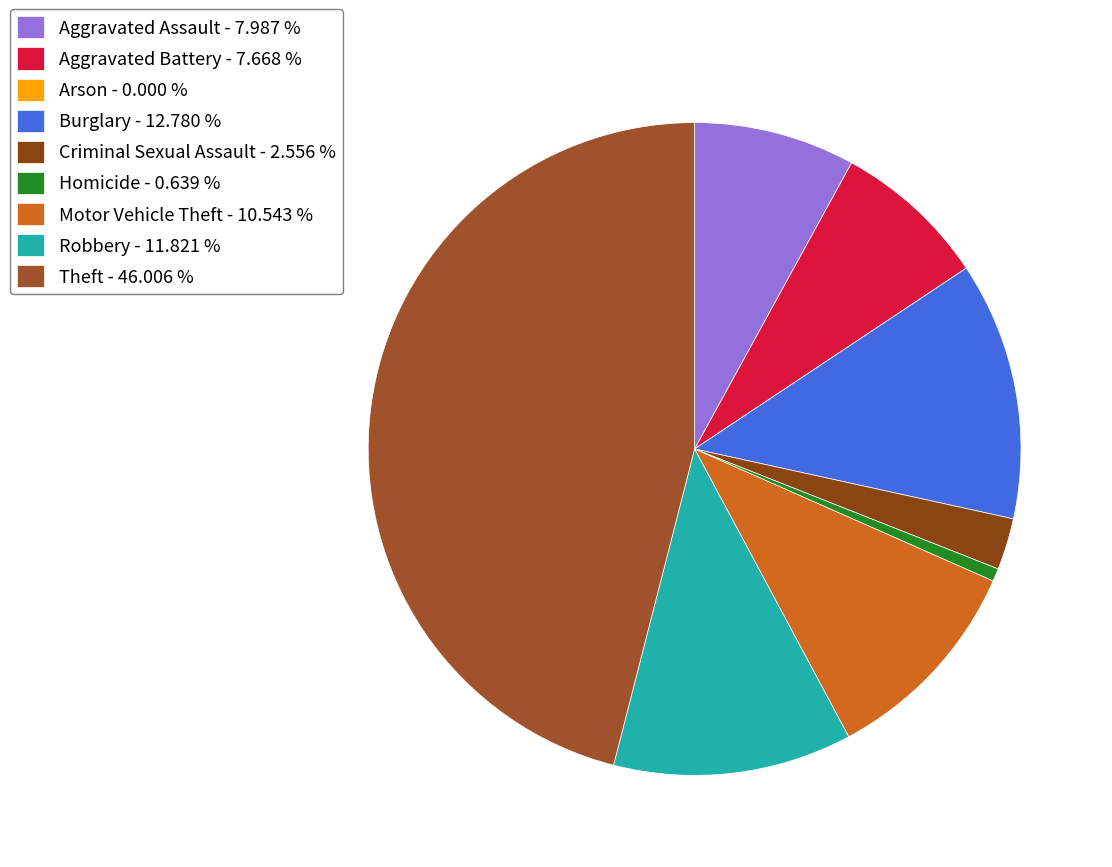

Is there any slice that represents more than half of the pie?

No